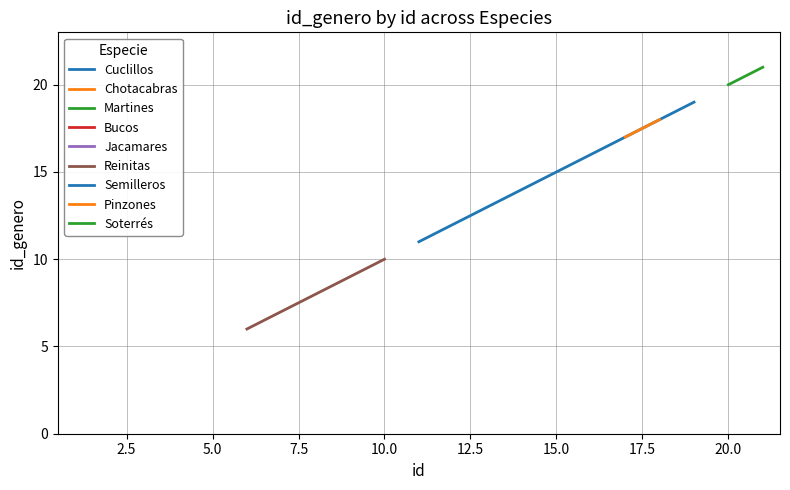

True or false: there are more than 1 points higher than both neighbors.

False